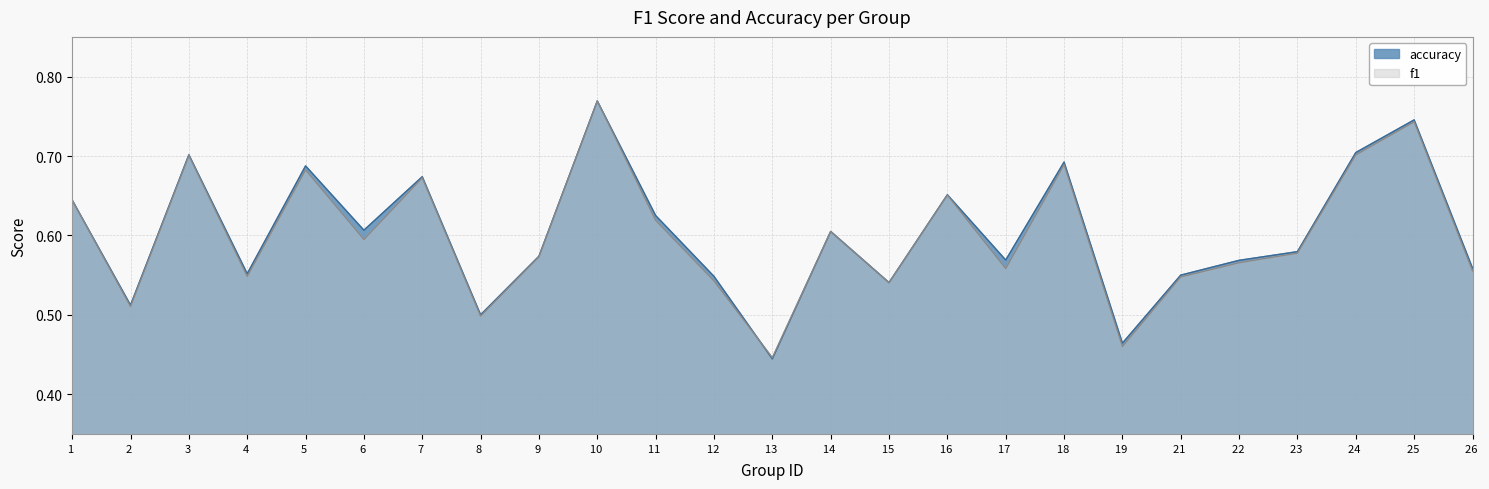

Reading left to right, list all the values displayed in this chart.

f1: 1=0.6	2=0.5	3=0.7	4=0.5	5=0.7	6=0.6	7=0.7	8=0.5	9=0.6	10=0.8	11=0.6	12=0.5	13=0.4	14=0.6	15=0.5	16=0.7	17=0.6	18=0.7	19=0.5	21=0.5	22=0.6	23=0.6	24=0.7	25=0.7	26=0.6
accuracy: 1=0.6	2=0.5	3=0.7	4=0.6	5=0.7	6=0.6	7=0.7	8=0.5	9=0.6	10=0.8	11=0.6	12=0.5	13=0.4	14=0.6	15=0.5	16=0.7	17=0.6	18=0.7	19=0.5	21=0.6	22=0.6	23=0.6	24=0.7	25=0.7	26=0.6